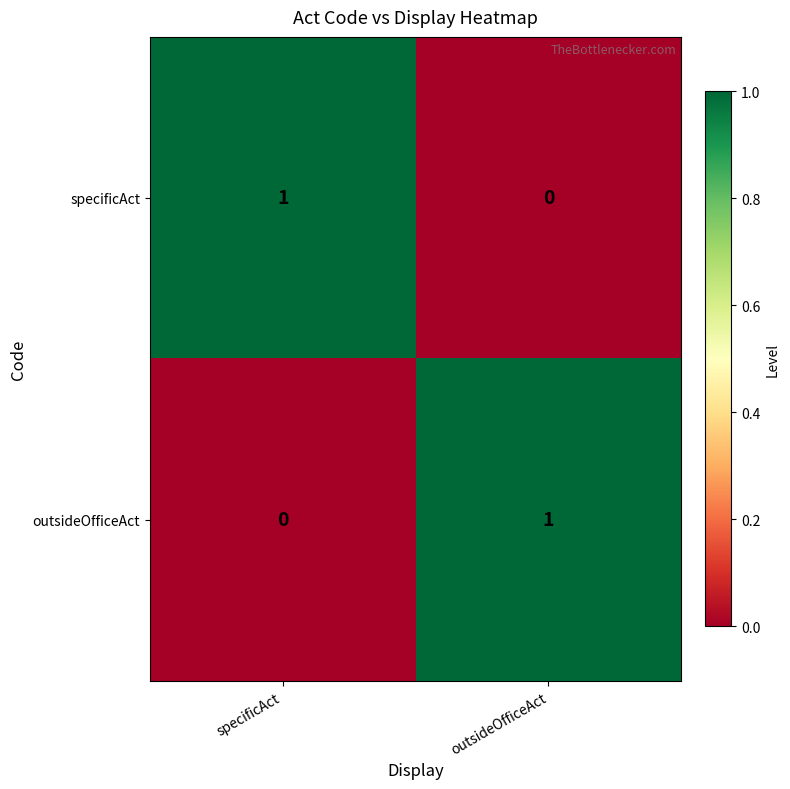

At outsideOfficeAct, list the series in order from smallest to largest.

specificAct, outsideOfficeAct